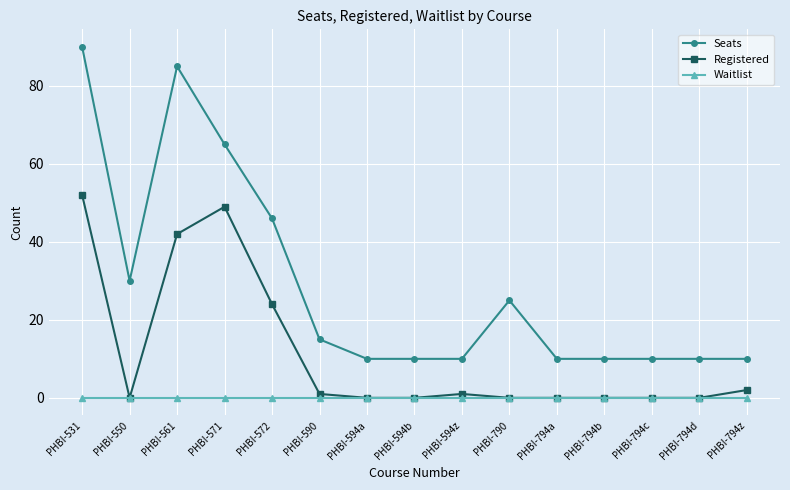

Which series has the widest spread of values?

Seats